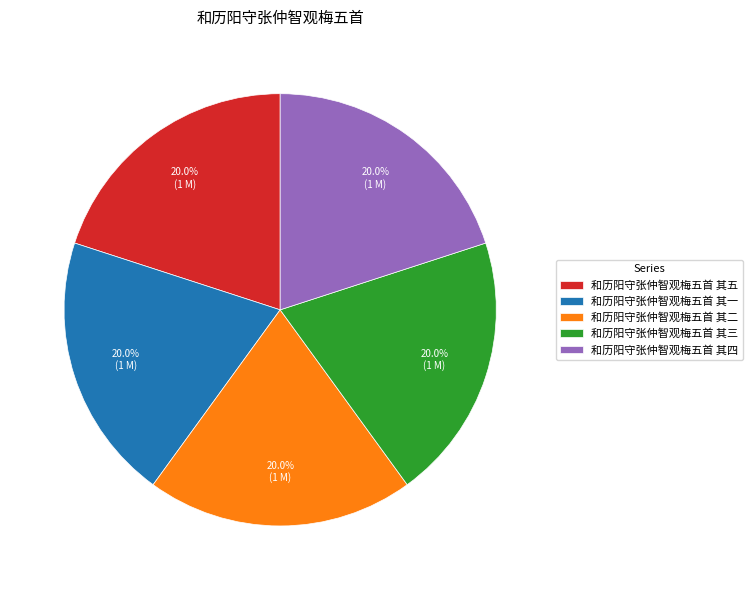

The 和历阳守张仲智观梅五首 其四 slice represents 20% of the pie. True or false?

True